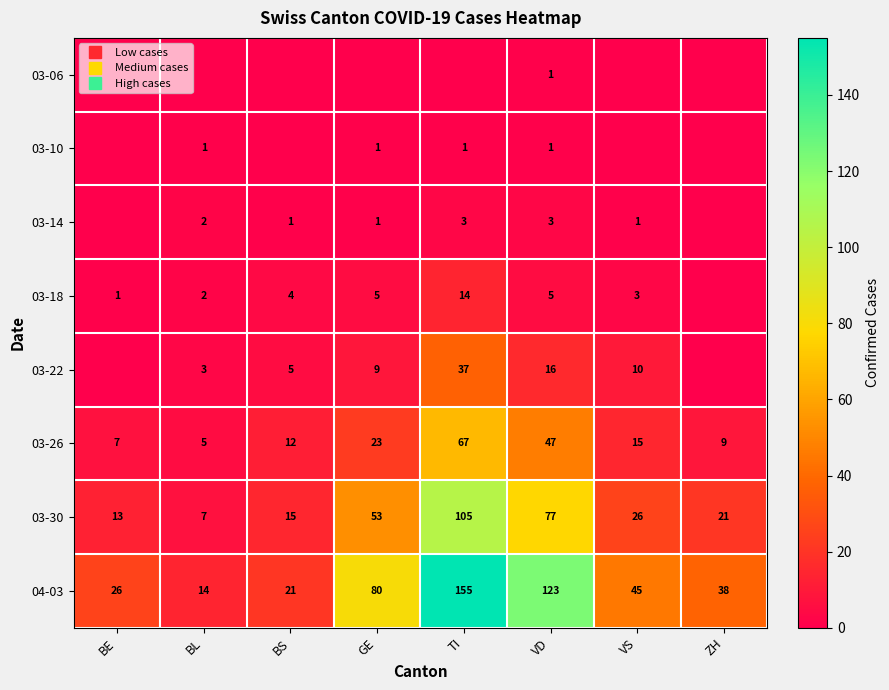

What is the maximum value for 03-26?

67